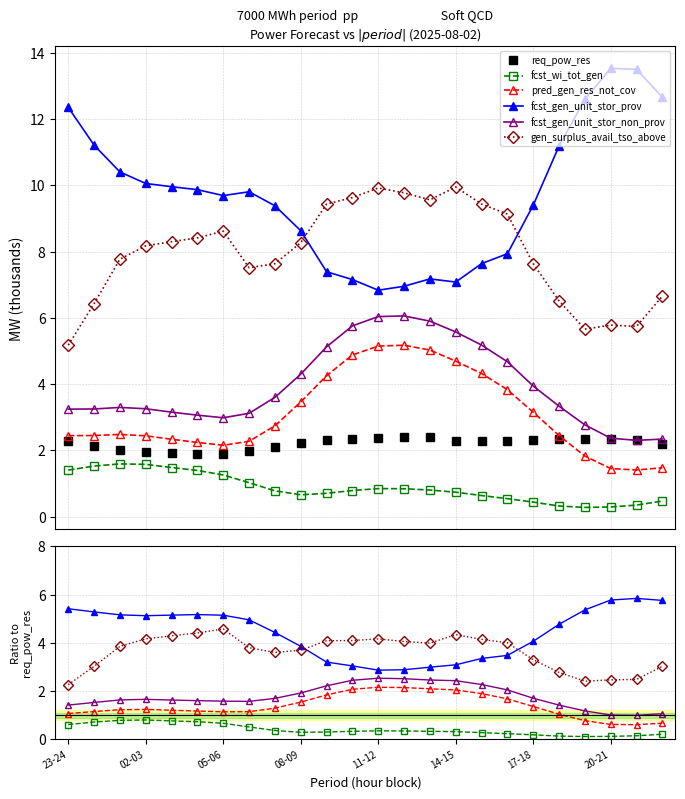

What are all the series names shown in the legend?

req_pow_res, fcst_wi_tot_gen, pred_gen_res_not_cov, fcst_gen_unit_stor_prov, fcst_gen_unit_stor_non_prov, gen_surplus_avail_tso_above